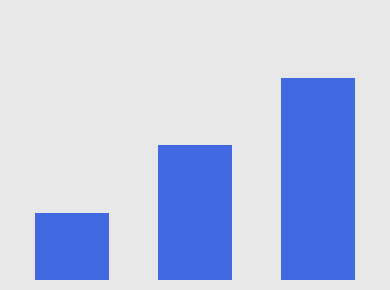

Reading left to right, list all the values displayed in this chart.

1	2	3